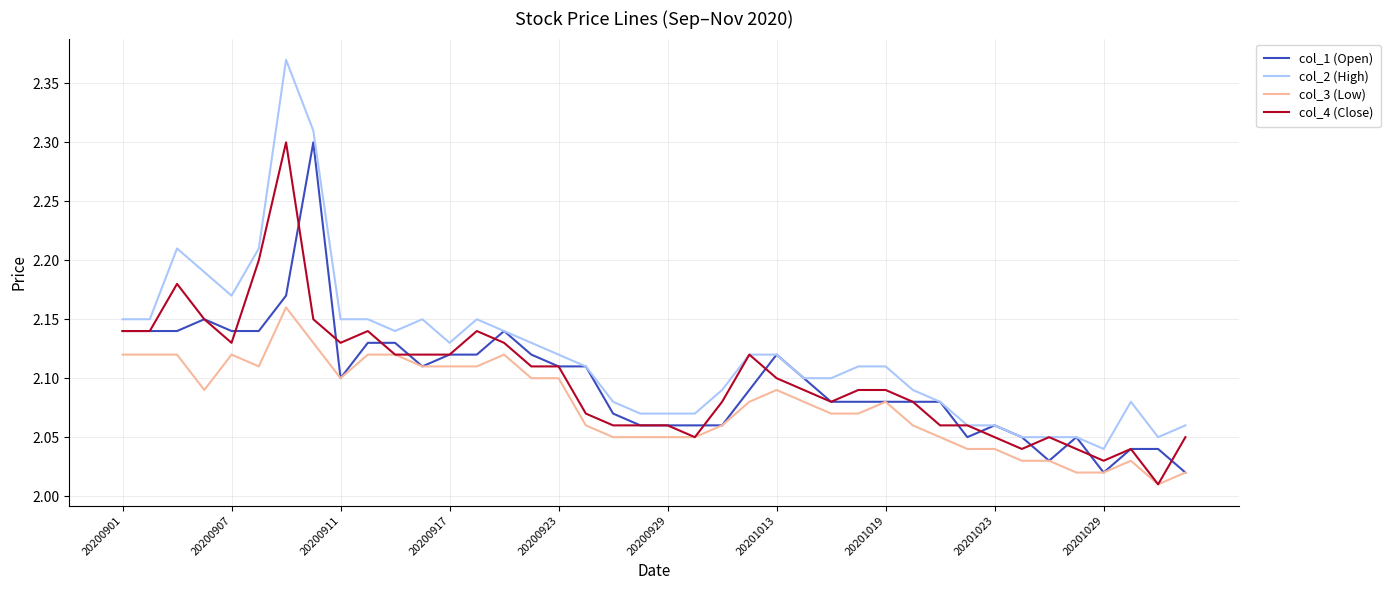

Which series has the largest range (max minus min)?

col_2 (High)